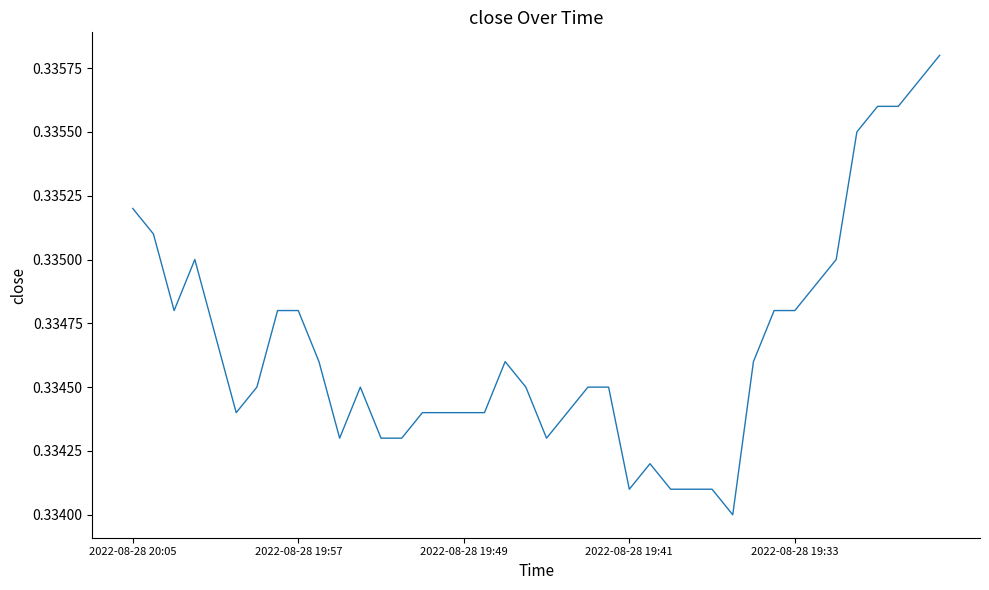

Reading left to right, what are all the values shown in this chart?

0.3	0.3	0.3	0.3	0.3	0.3	0.3	0.3	0.3	0.3	0.3	0.3	0.3	0.3	0.3	0.3	0.3	0.3	0.3	0.3	0.3	0.3	0.3	0.3	0.3	0.3	0.3	0.3	0.3	0.3	0.3	0.3	0.3	0.3	0.3	0.3	0.3	0.3	0.3	0.3